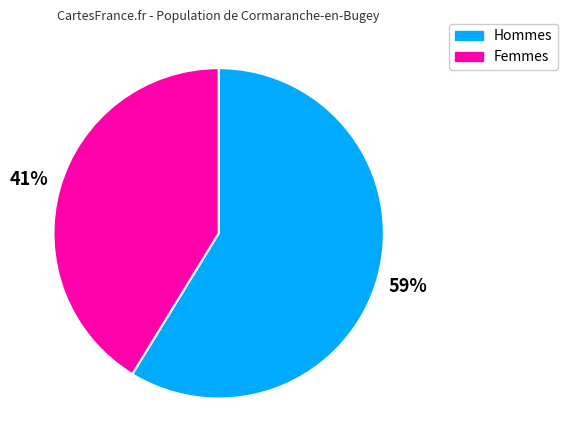

Is there any slice that represents more than half of the pie?

Yes